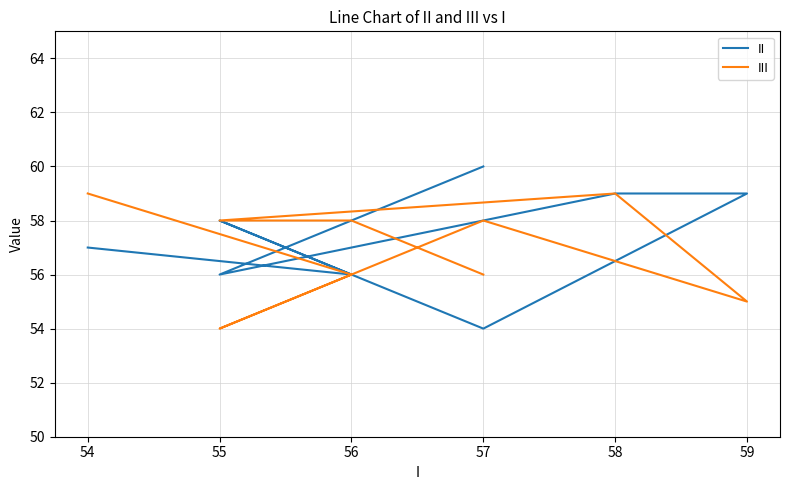

What is the difference between the maximum and minimum values in the II series?

6